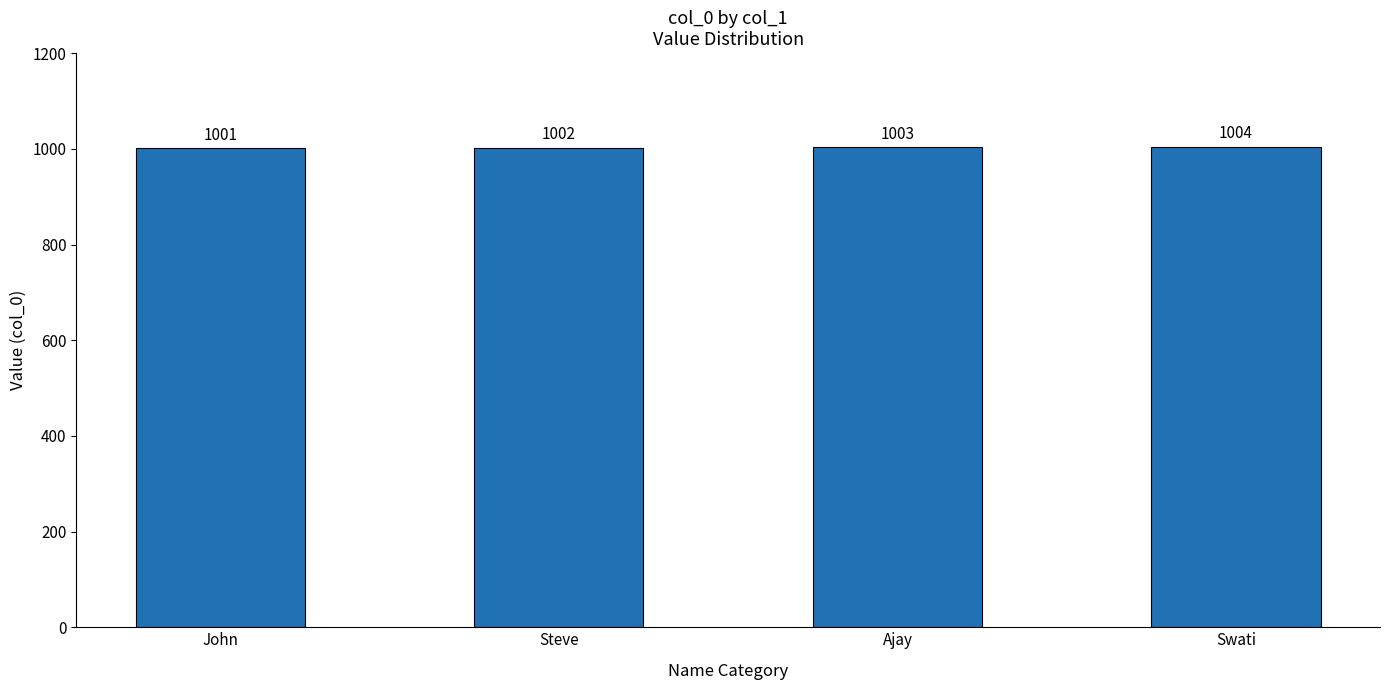

What is the smallest value displayed?

1001